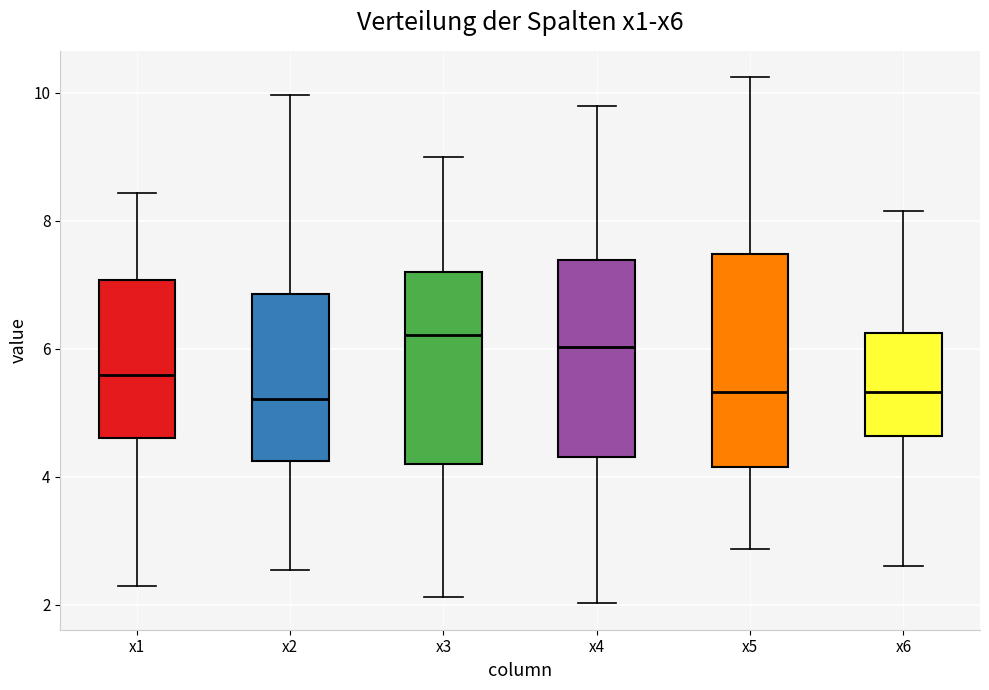

Comparing the boxes themselves (not the whiskers), which one is the tallest?

x5